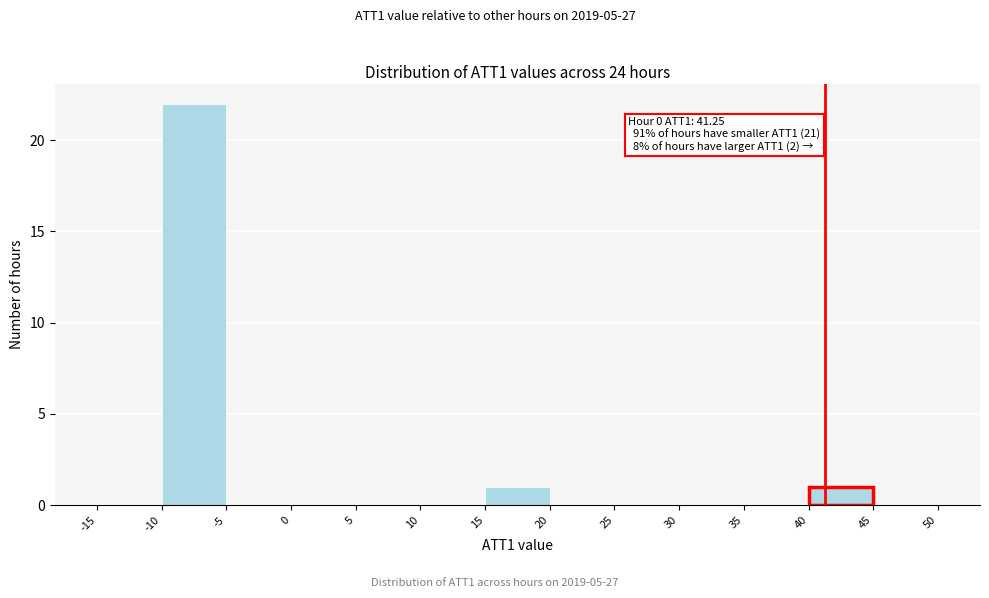

Over which range of the x-axis is the bar tallest?

-10 to -5